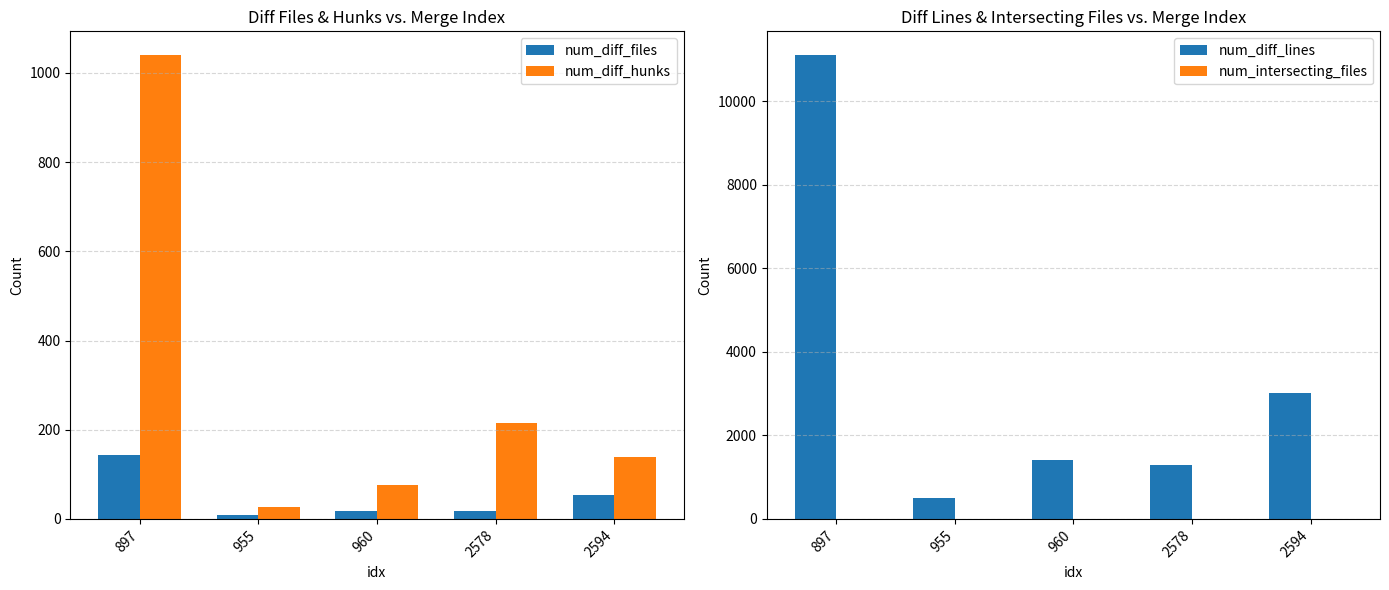

The num_diff_lines series shows 3015 at 2594. True or false?

True